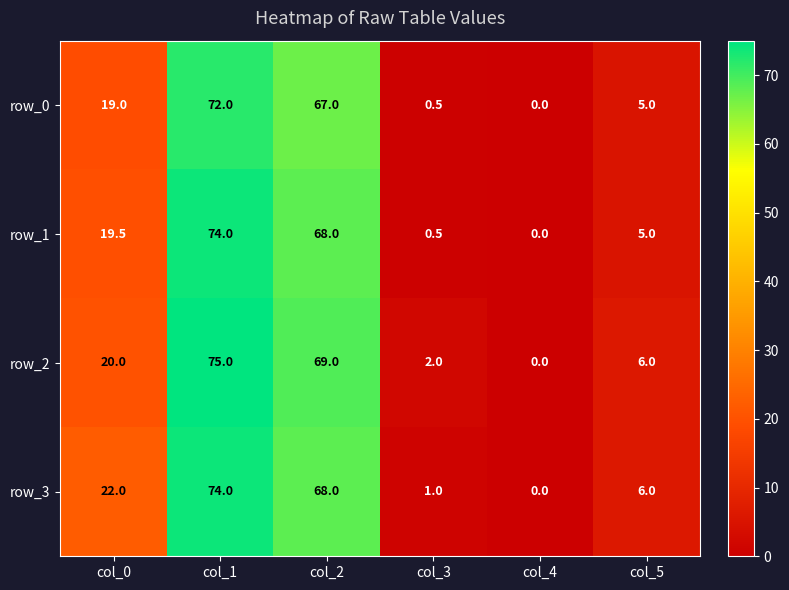

What is the sum of the row_1 values at col_1 and col_5?

79.0